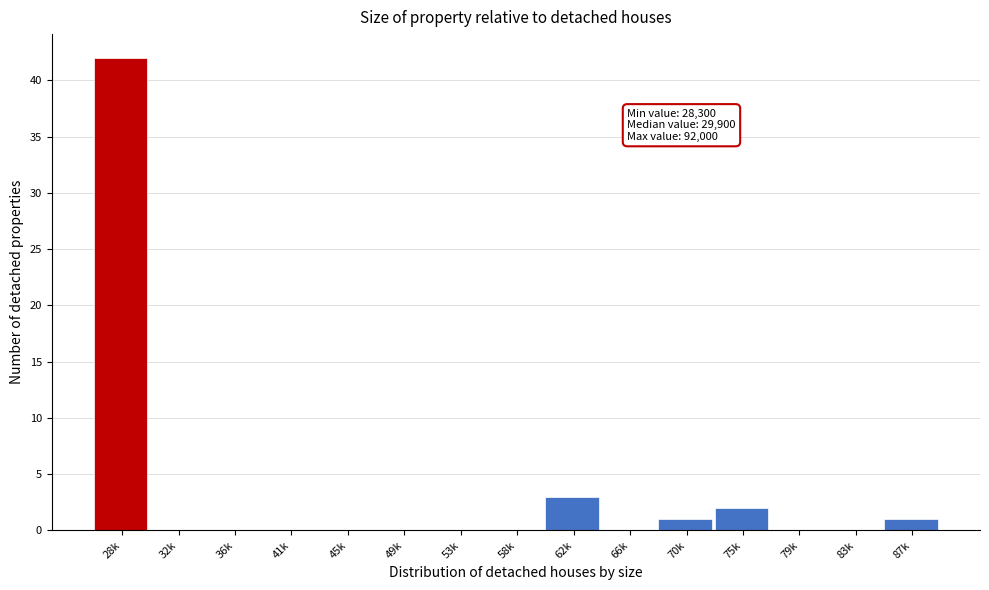

Reading left to right, list all the values displayed in this chart.

28k=42	32k=0	36k=0	41k=0	45k=0	49k=0	53k=0	58k=0	62k=3	66k=0	70k=1	75k=2	79k=0	83k=0	87k=1